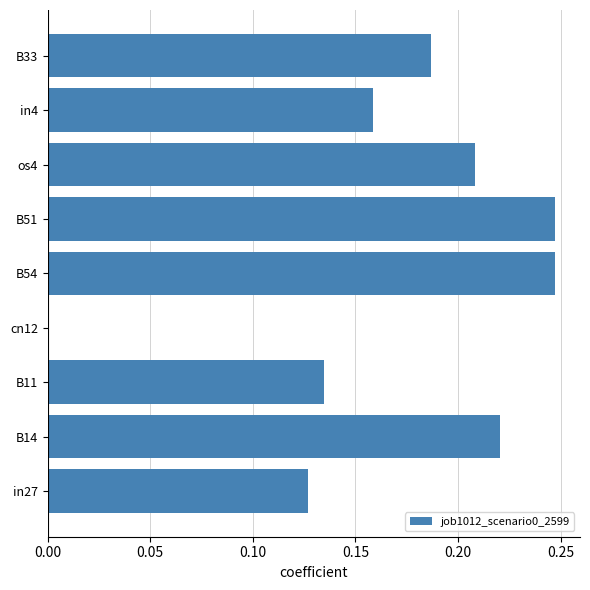

The chart shows a value of -0.1 at cn12. True or false?

False